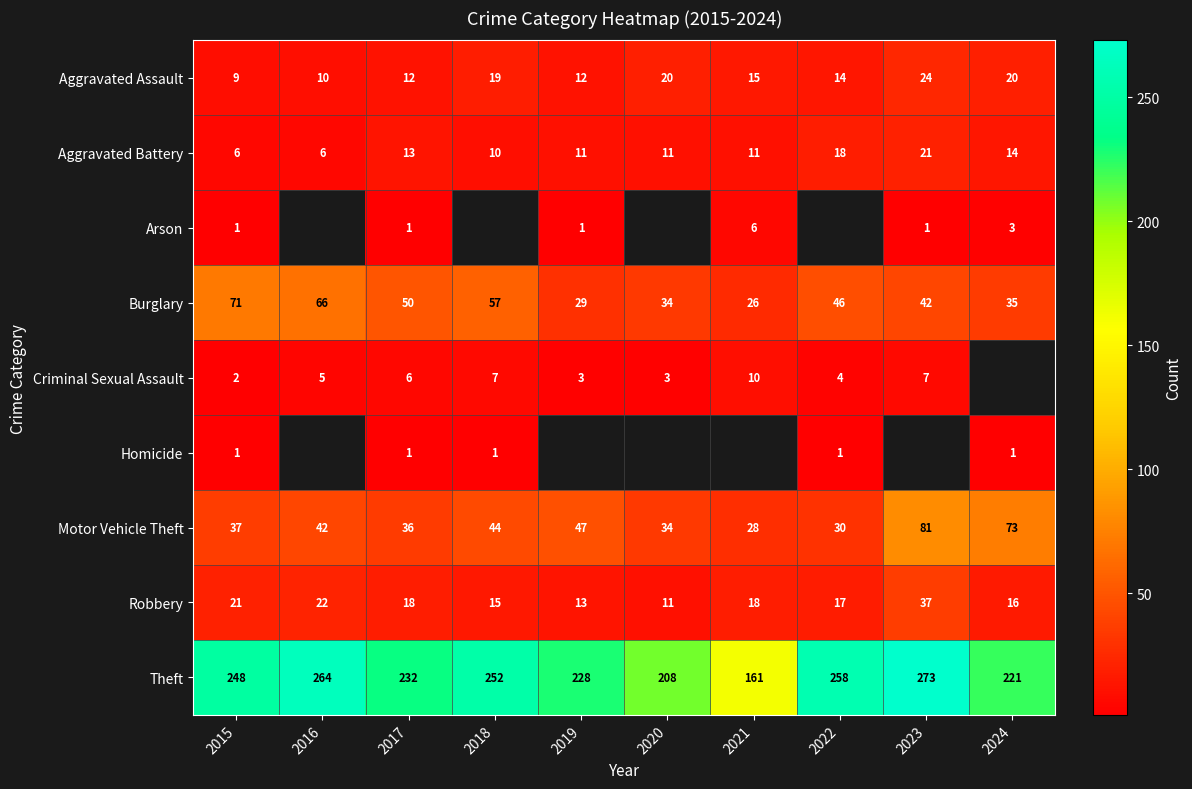

How many data points does each series have?

10